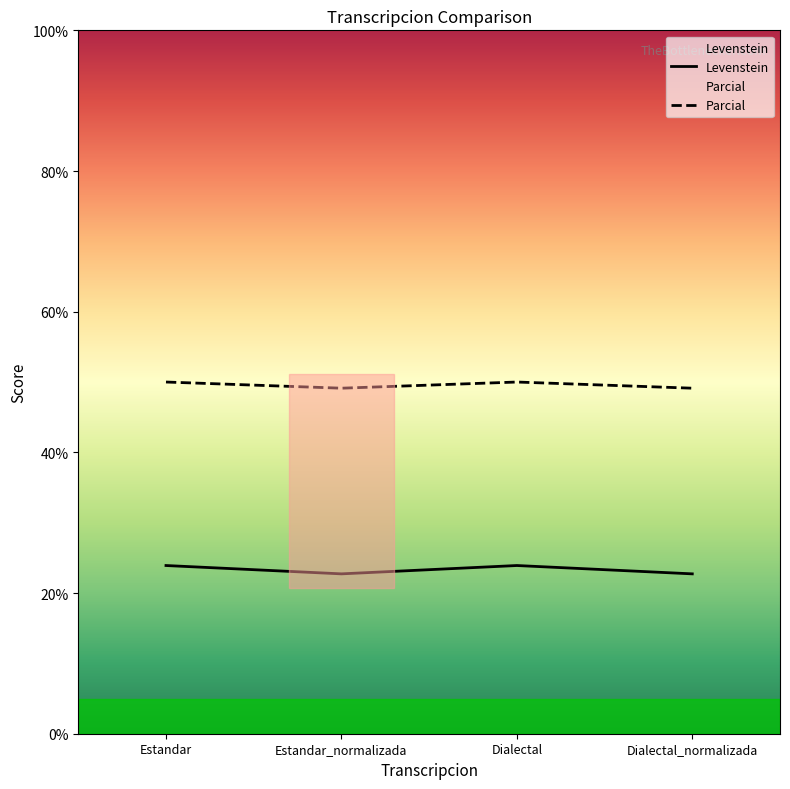

How many Levenstein values are between 22 and 23?

2